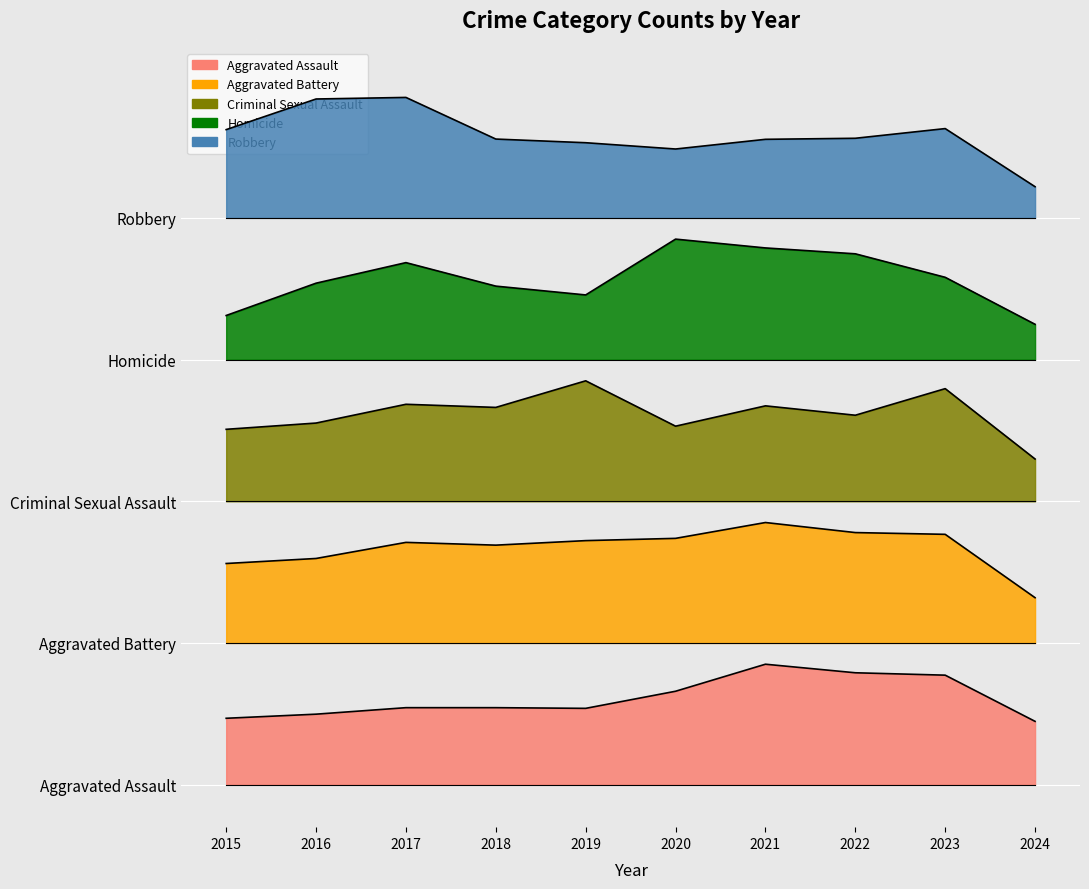

Count the number of categories in the chart.

10